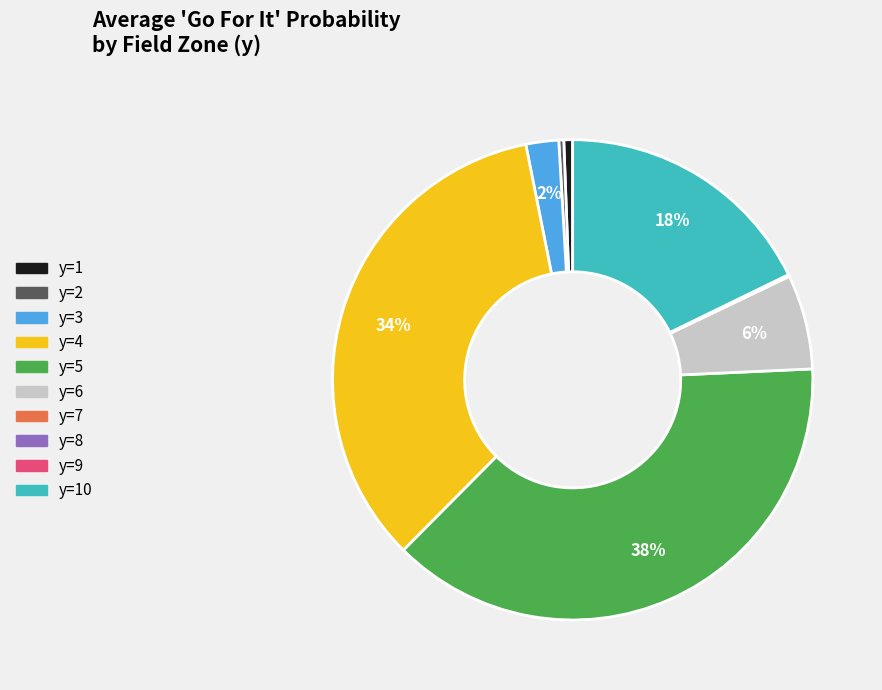

Is there any slice that represents more than half of the pie?

No